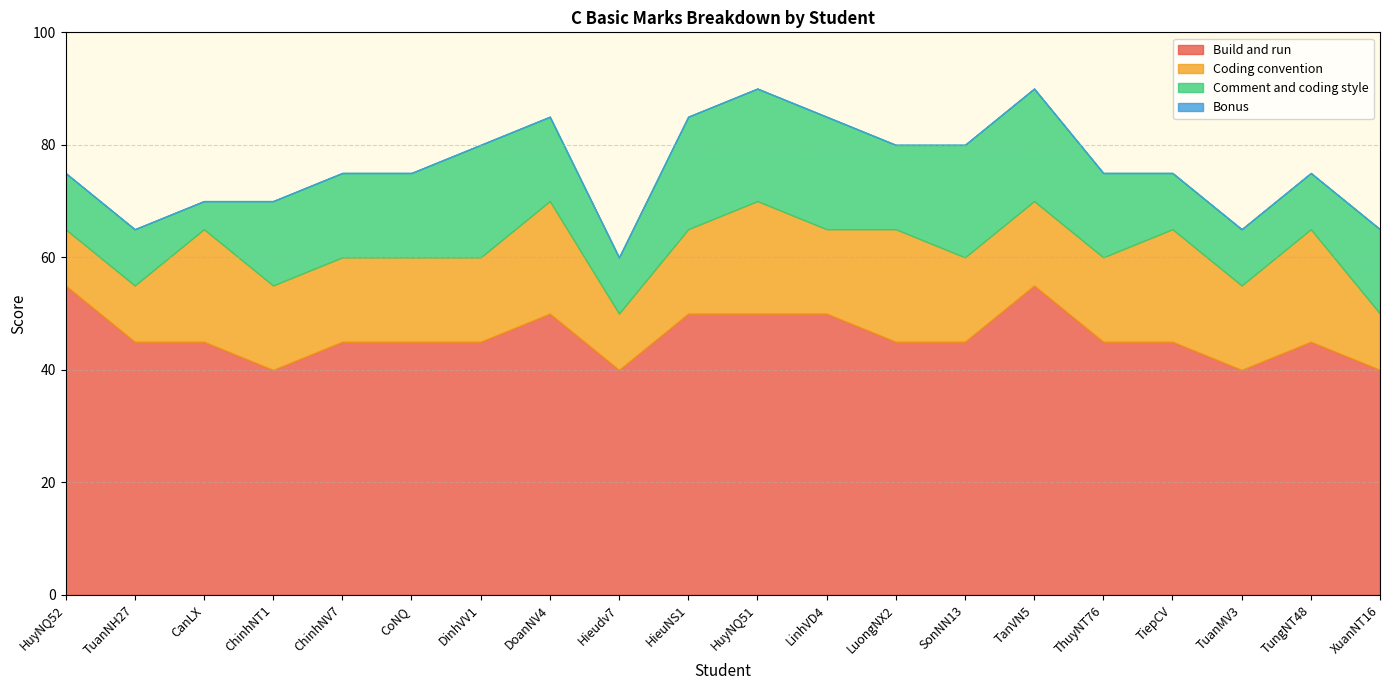

What is the difference between the maximum and minimum values in the Build and run series?

15